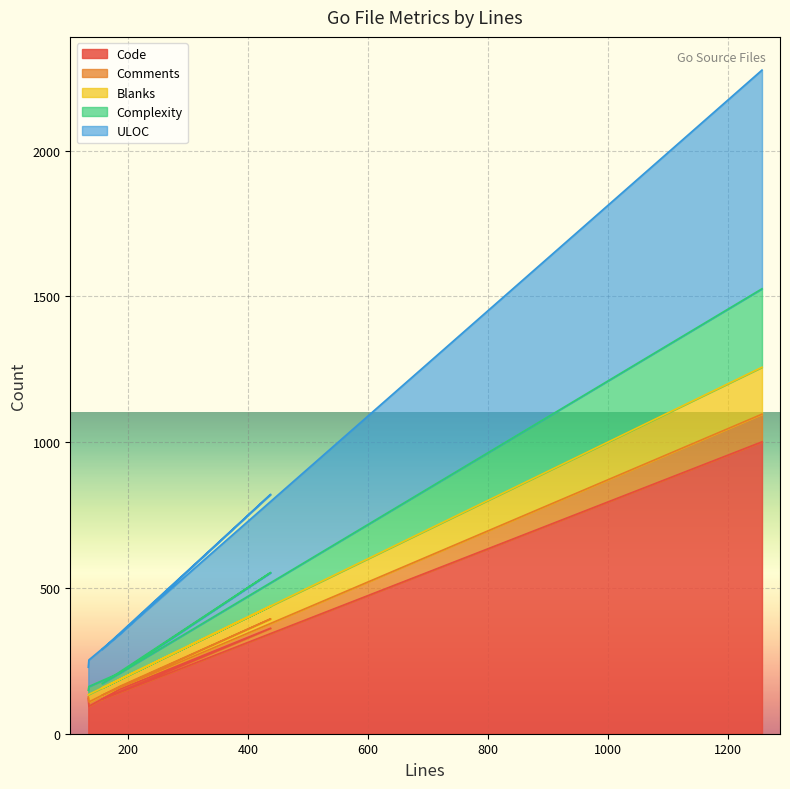

What is the label of the 5th point from the left?

157